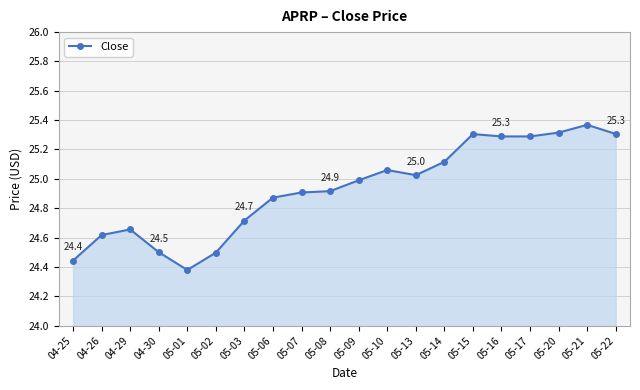

What is the sum of all values?

498.6